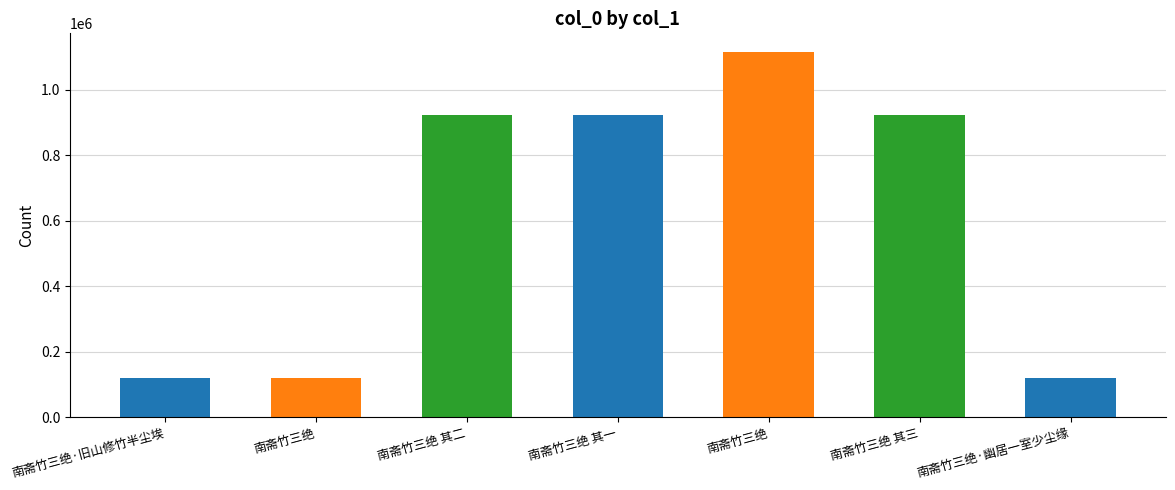

What is the difference between the values at 南斋竹三绝 and 南斋竹三绝 其三?

804899